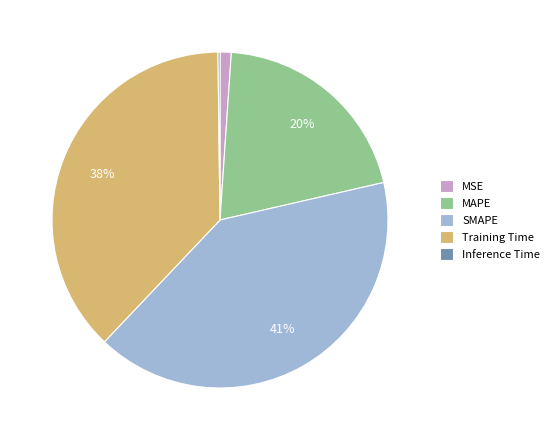

Is MSE the majority of the pie?

No